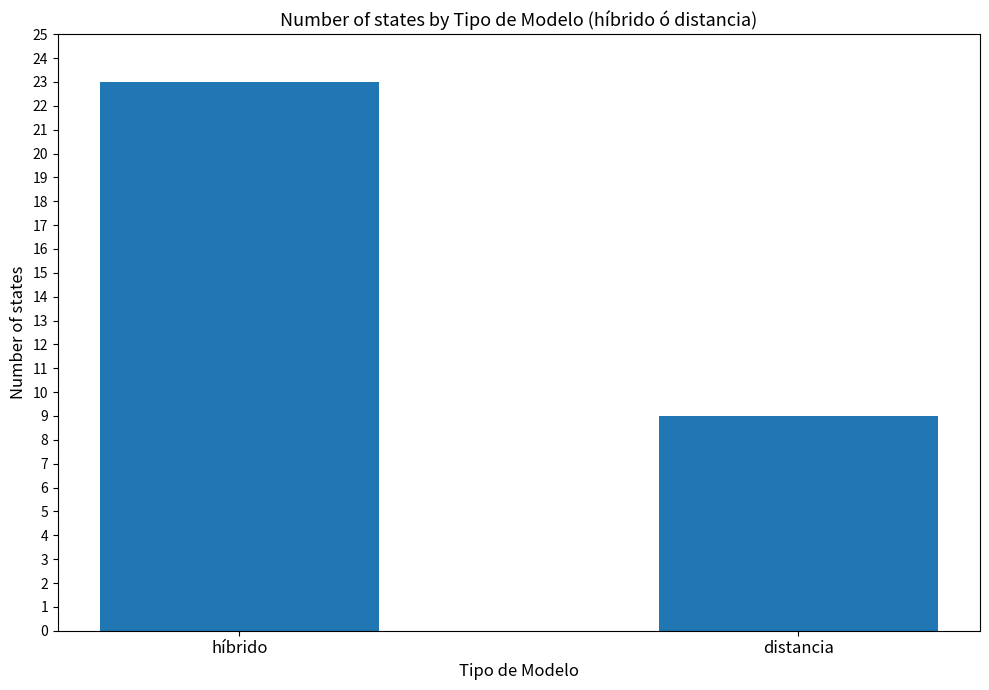

What is the ratio of the value at distancia to the value at híbrido?

0.4